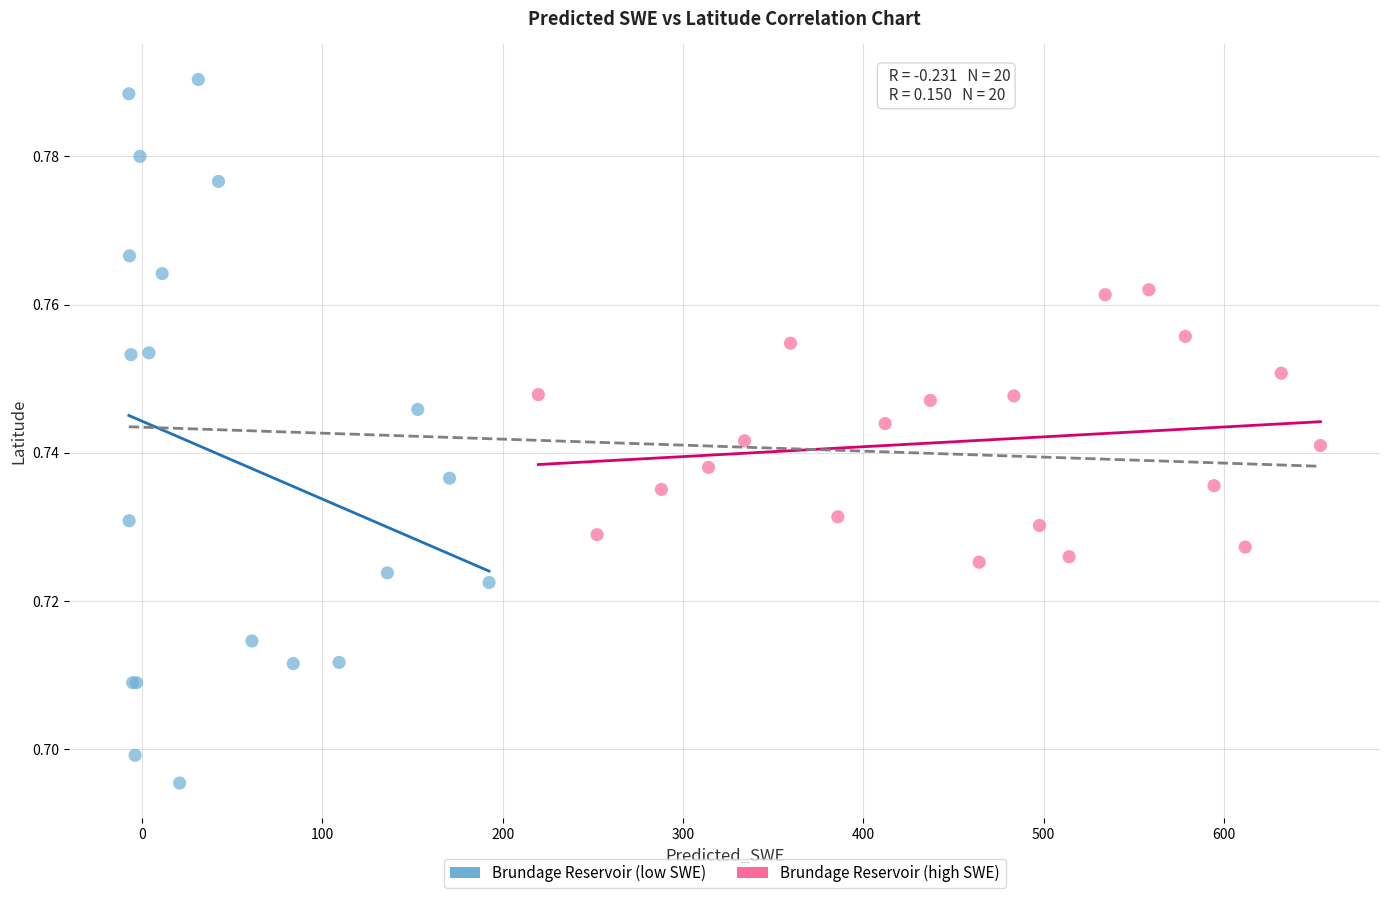

What are all the series names shown in the legend?

Brundage Reservoir (low SWE), Brundage Reservoir (high SWE)